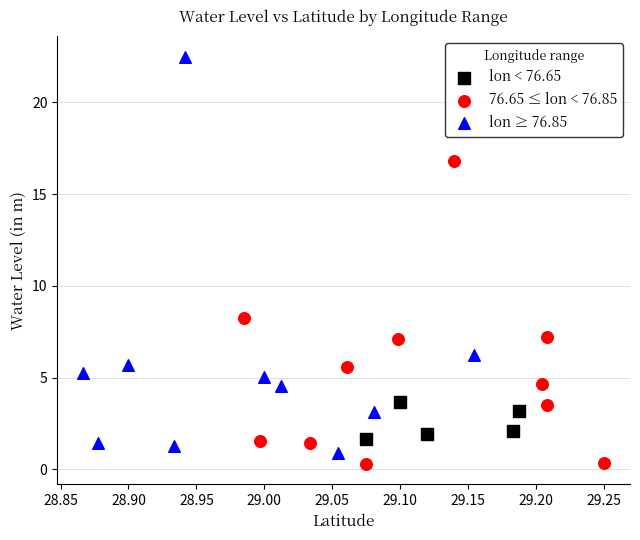

Which series reaches the maximum Y coordinate?

lon ≥ 76.85